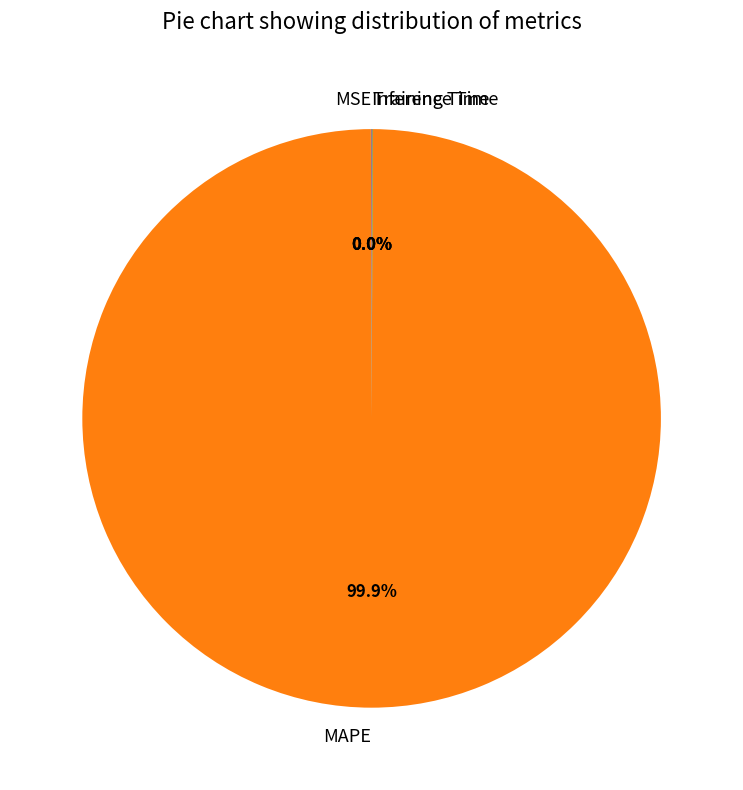

Which category has the biggest portion of the pie?

MAPE